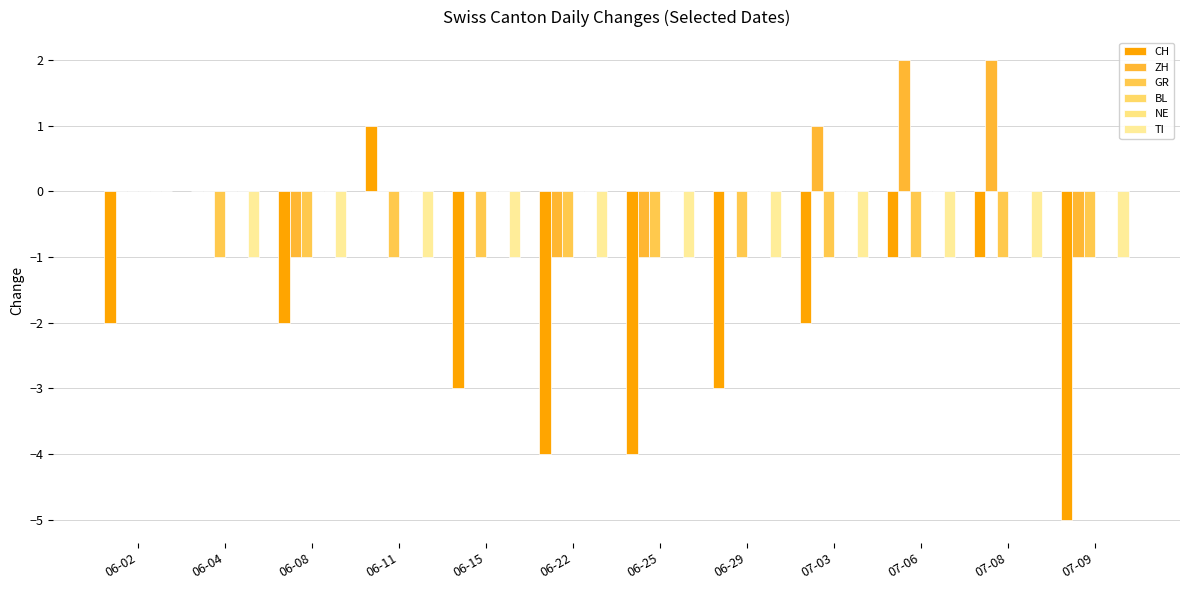

What is the label of the 2nd bar from the right?

07-08